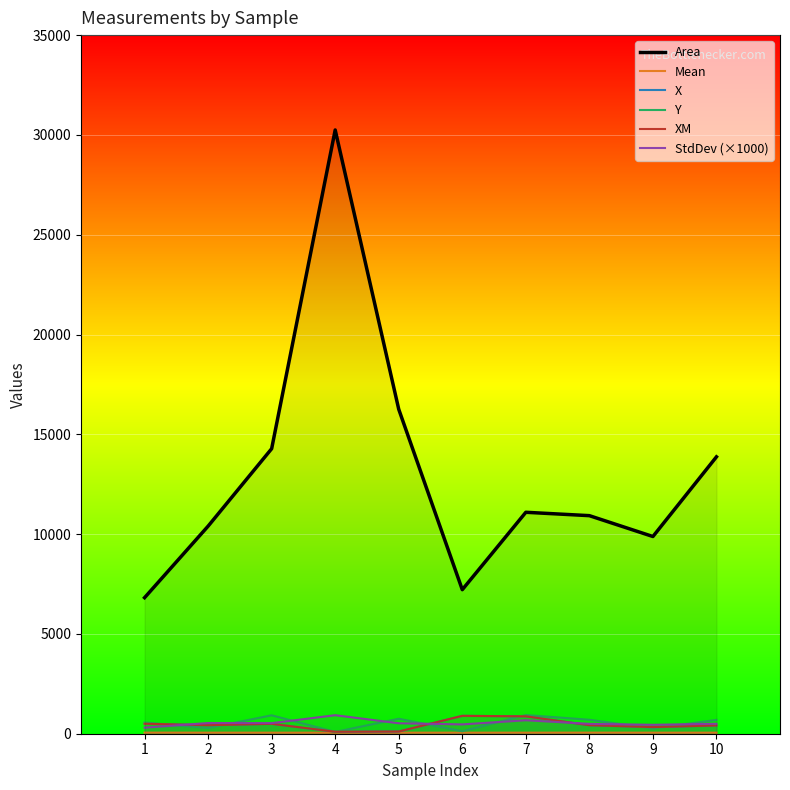

Reading left to right, list all the values displayed in this chart.

Area: 1=6816.0	2=10400.0	3=14280.0	4=30248.0	5=16254.0	6=7216.0	7=11094.0	8=10925.0	9=9880.0	10=13872.0
Mean: 1=55.0	2=52.9	3=52.3	4=51.6	5=52.7	6=52.2	7=52.7	8=54.4	9=52.7	10=52.5
X: 1=500.0	2=427.0	3=496.0	4=99.5	5=111.5	6=896.0	7=871.5	8=426.5	9=332.0	10=415.0
Y: 1=564.0	2=285.0	3=922.5	4=89.0	5=750.0	6=124.0	7=936.0	8=699.5	9=261.0	10=692.0
XM: 1=500.0	2=427.1	3=495.9	4=100.2	5=111.6	6=895.9	7=871.2	8=426.5	9=332.0	10=415.0
StdDev (×1000): 1=303.0	2=536.0	3=530.0	4=928.0	5=524.0	6=467.0	7=675.0	8=495.0	9=447.0	10=499.0